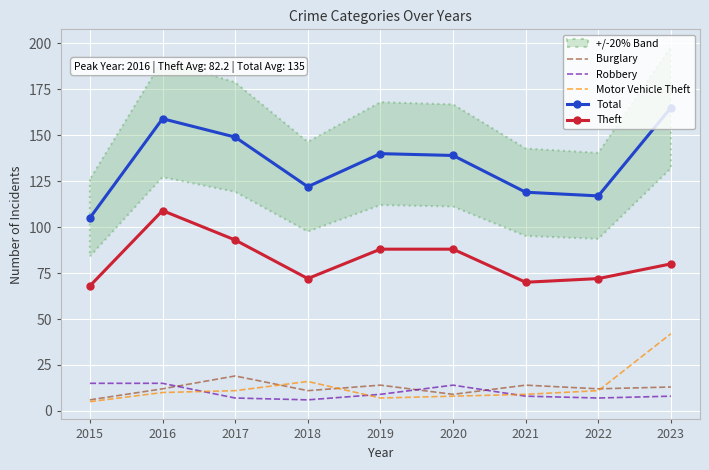

What is the average value of the Robbery series?

10